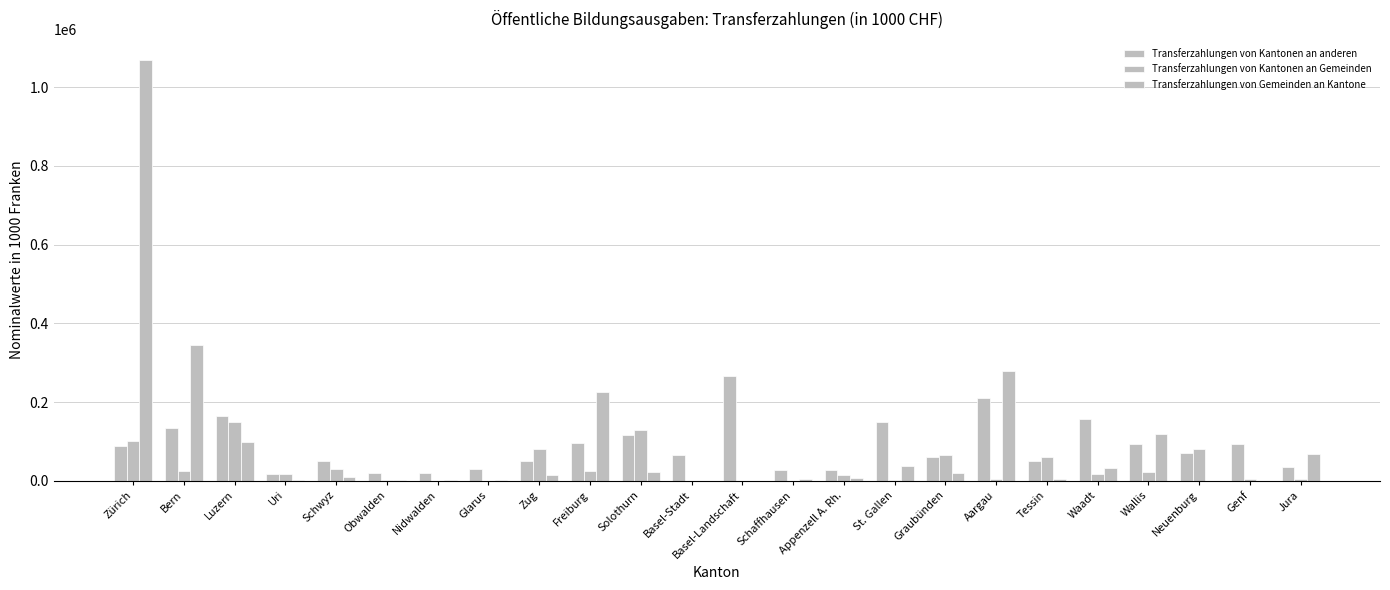

How many distinct data groups are displayed?

3